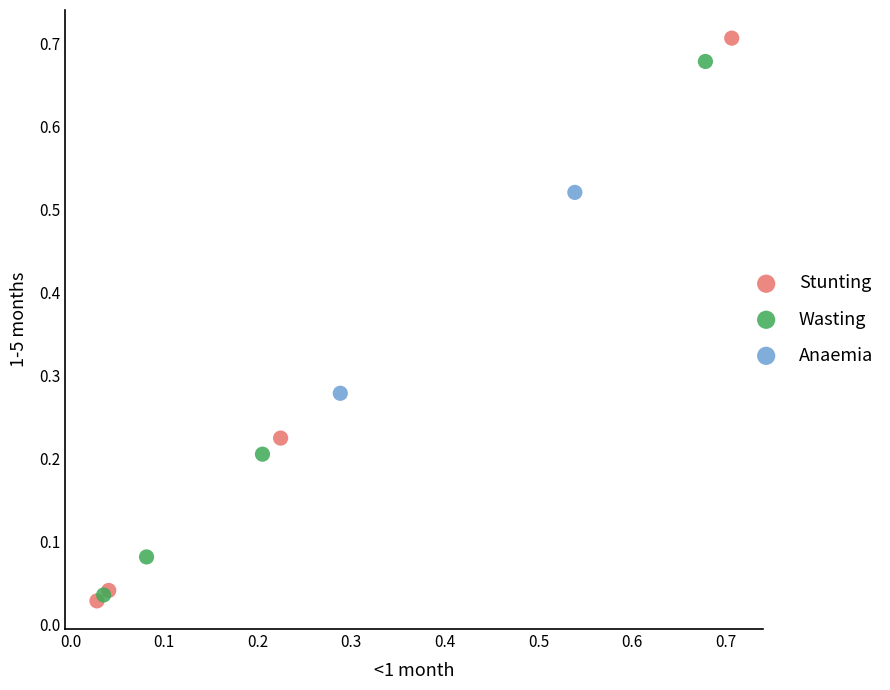

Which series contains the highest Y value?

Stunting